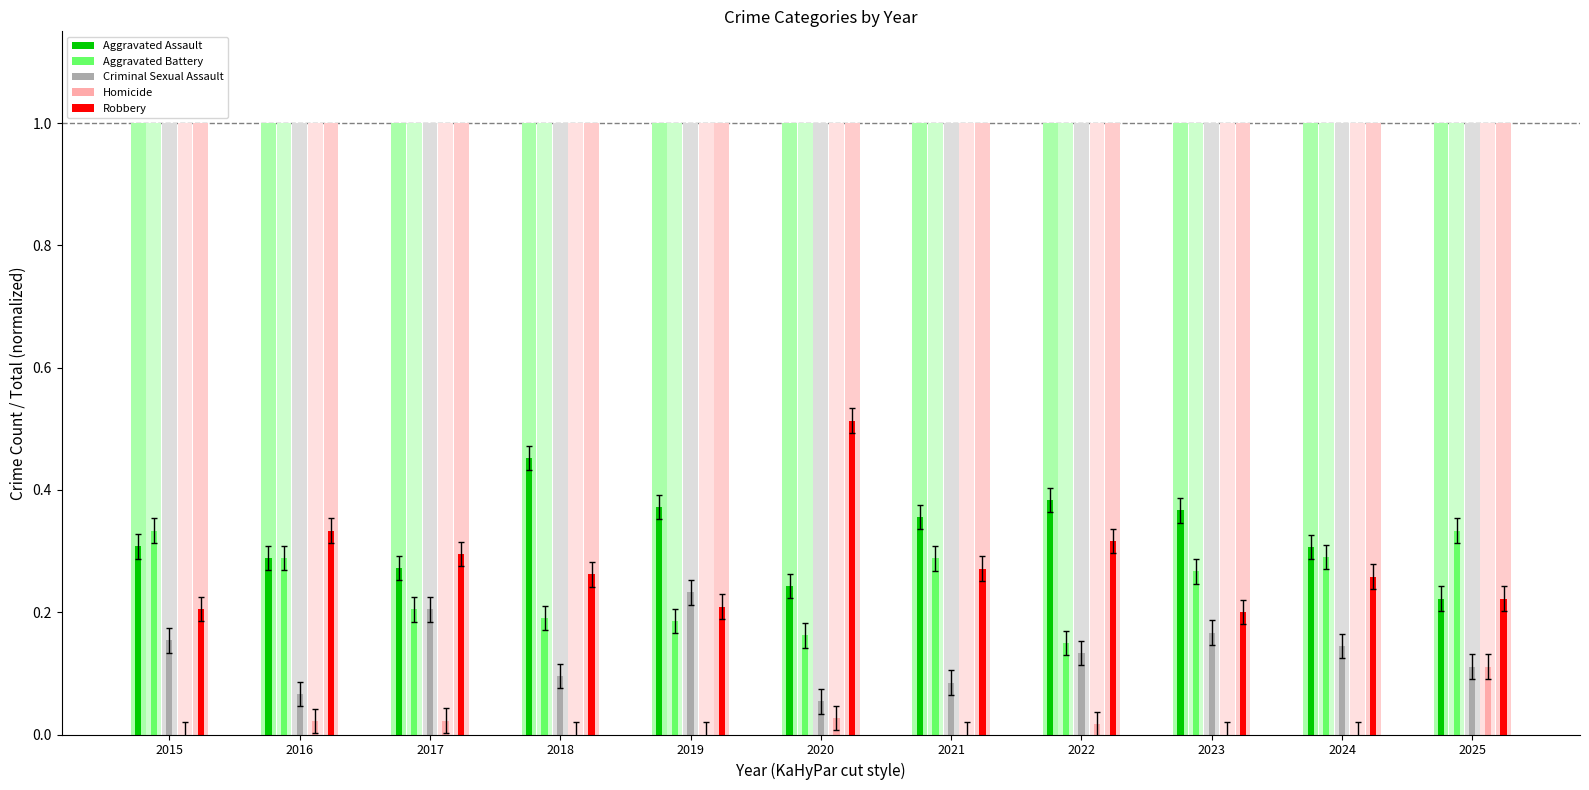

What is the difference between the maximum and minimum values in the Aggravated Assault series?

0.2